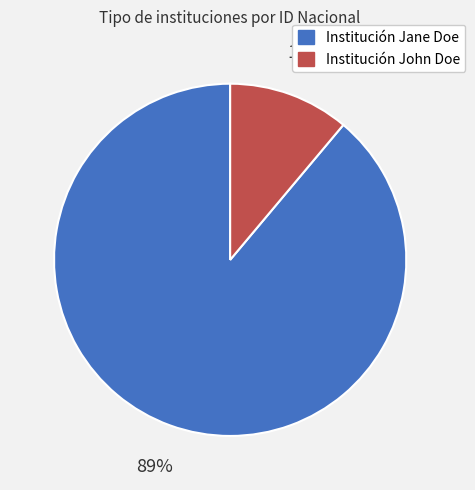

Is it true that Institución John Doe is 4% of the pie?

False